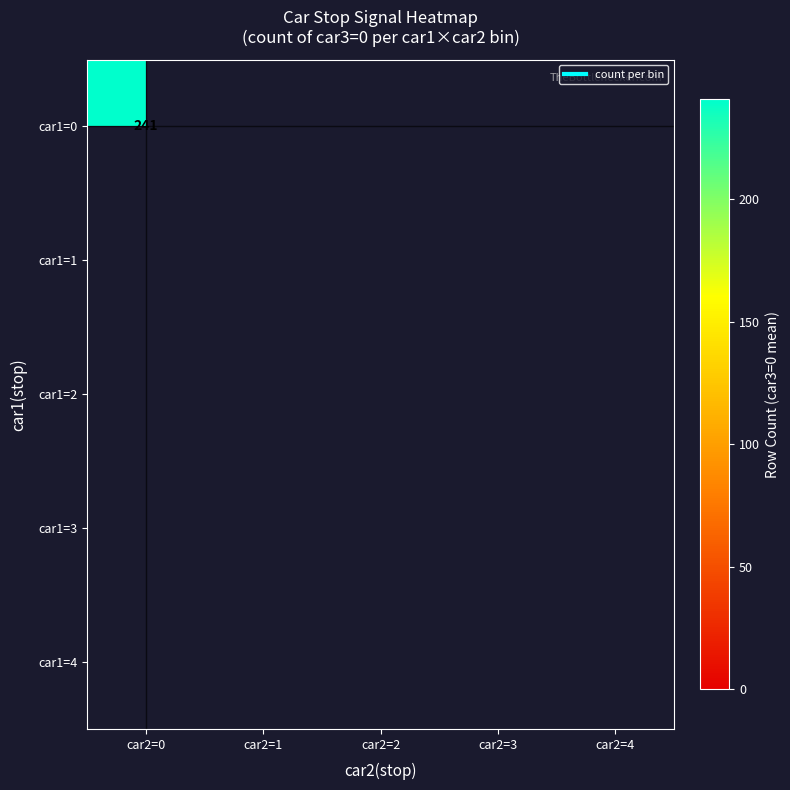

What is the sum of the 0 values at 0 and 3?

241